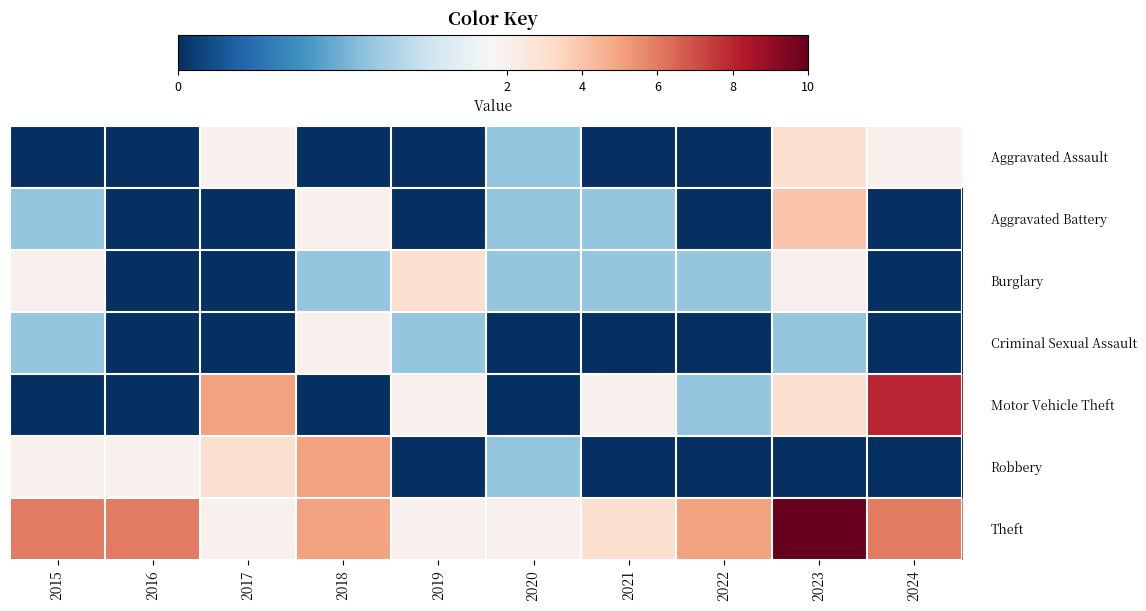

Reading left to right, what are all the values shown in this chart?

row_0: 0	0	2	0	0	1	0	0	3	2
row_1: 1	0	0	2	0	1	1	0	4	0
row_2: 2	0	0	1	3	1	1	1	2	0
row_3: 1	0	0	2	1	0	0	0	1	0
row_4: 0	0	5	0	2	0	2	1	3	8
row_5: 2	2	3	5	0	1	0	0	0	0
row_6: 6	6	2	5	2	2	3	5	10	6